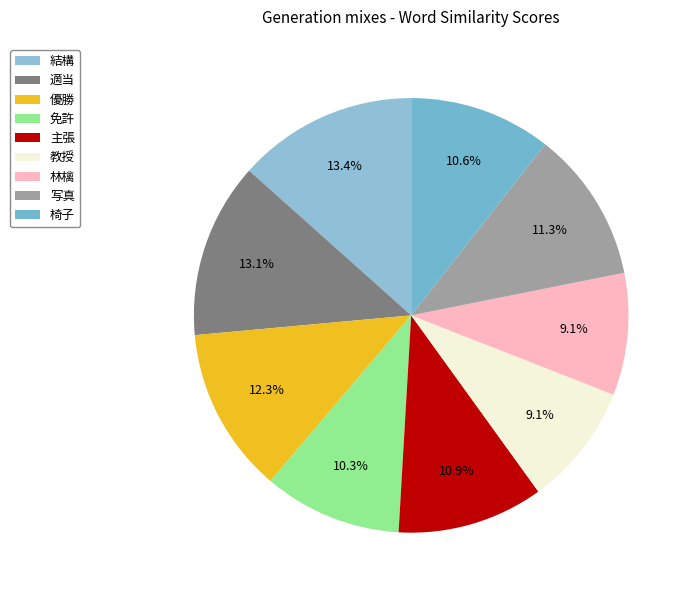

Count the number of slices in the pie.

9